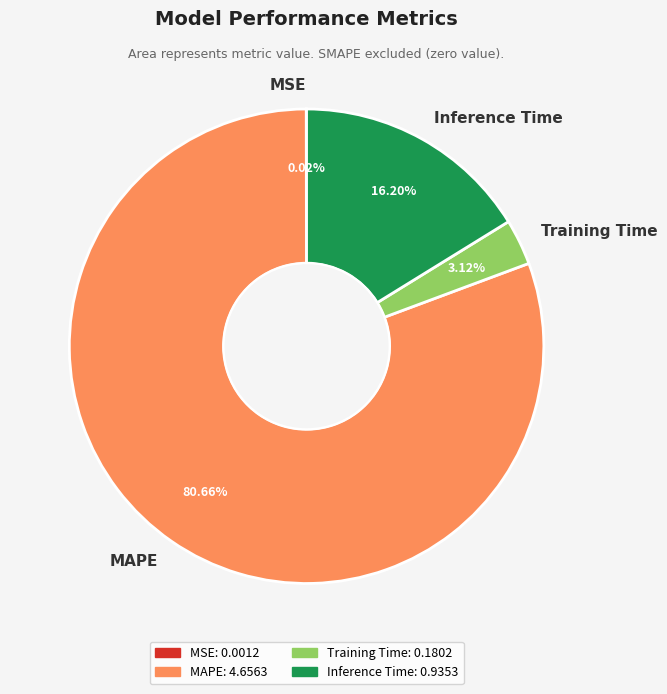

Combined, what portion of the pie is MAPE and Inference Time?

96.9%